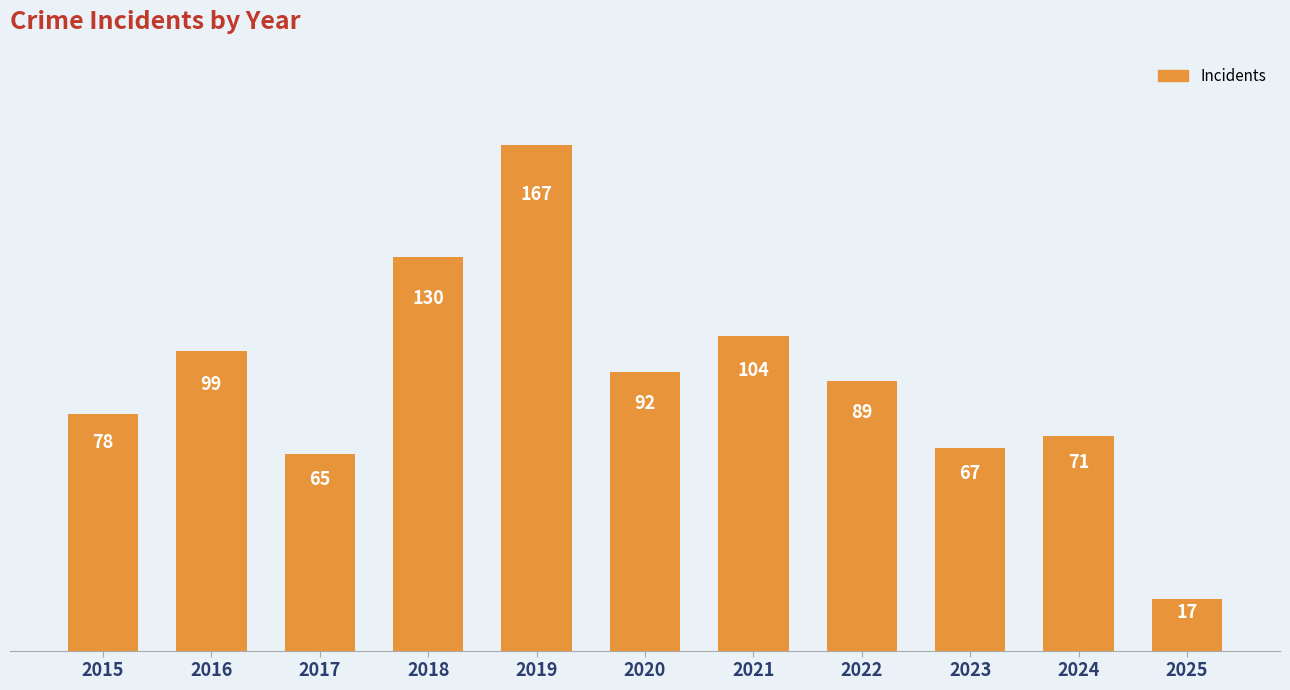

What is the sum of the values at 2023 and 2016?

166